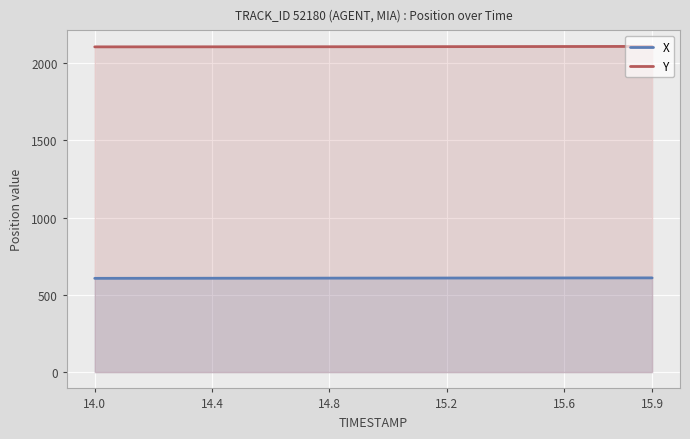

Which series has the largest total across all categories?

Y